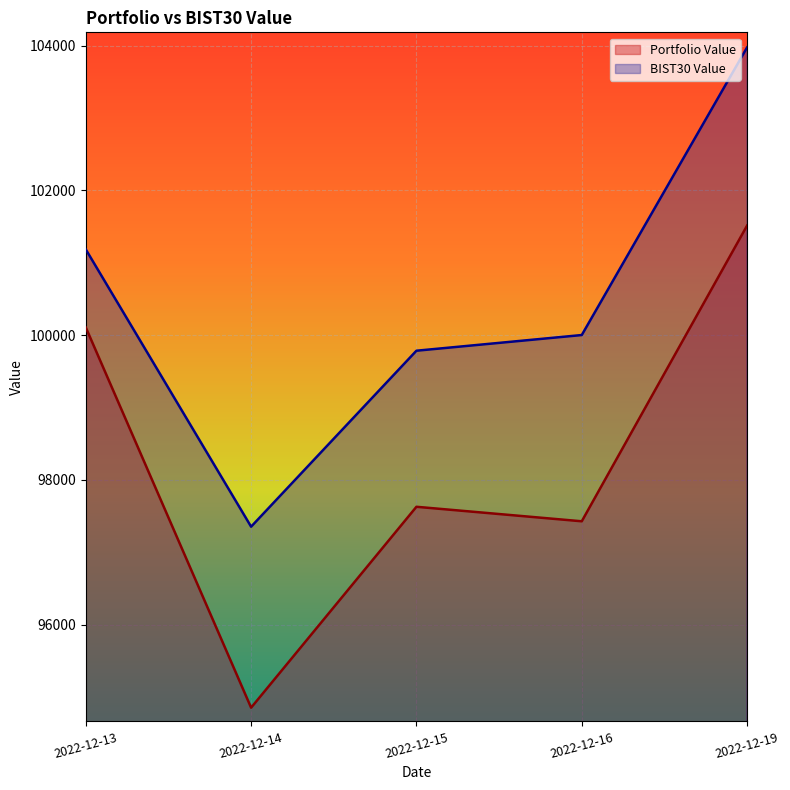

What is the sum of all Portfolio Value values?

491527.9